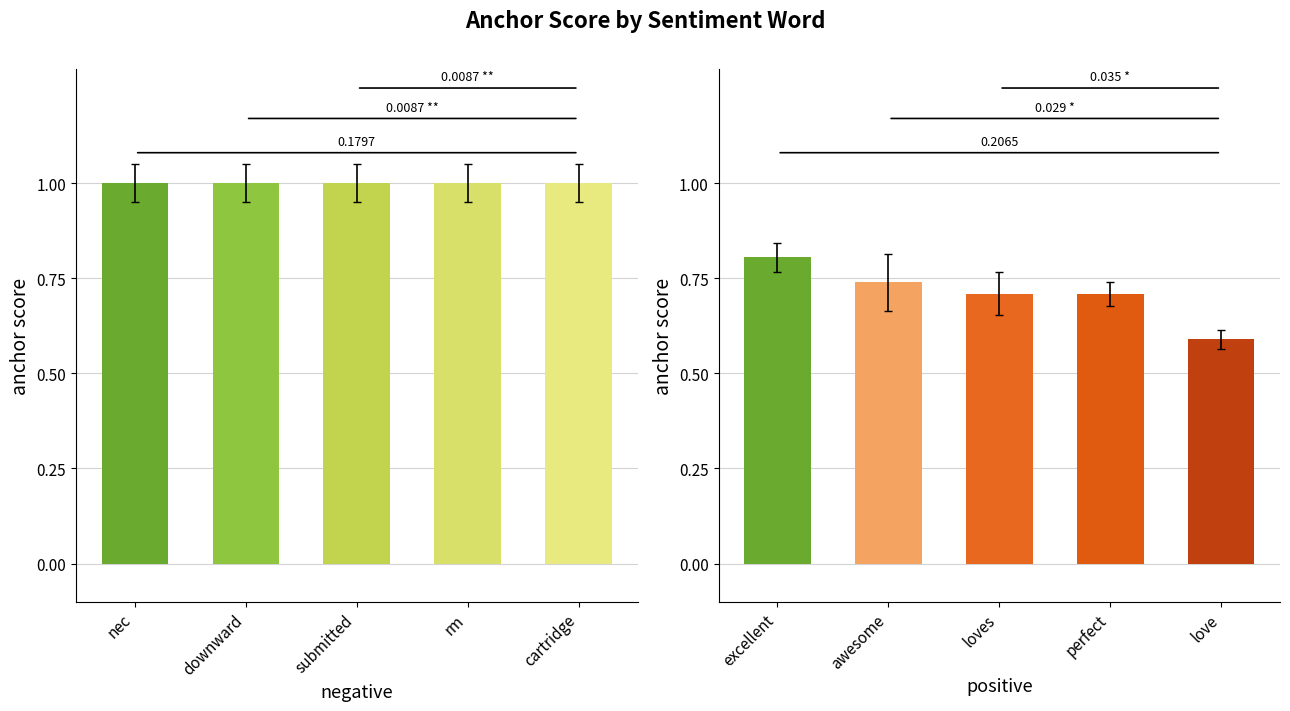

Does the chart contain any negative values?

No